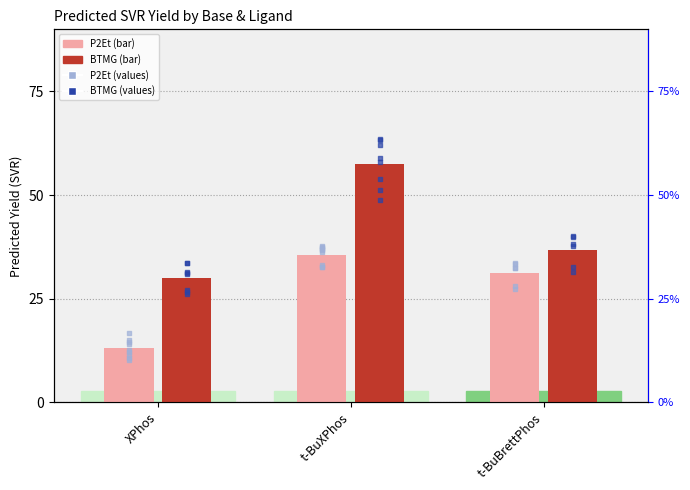

Which series contains the lowest Y value?

P2Et